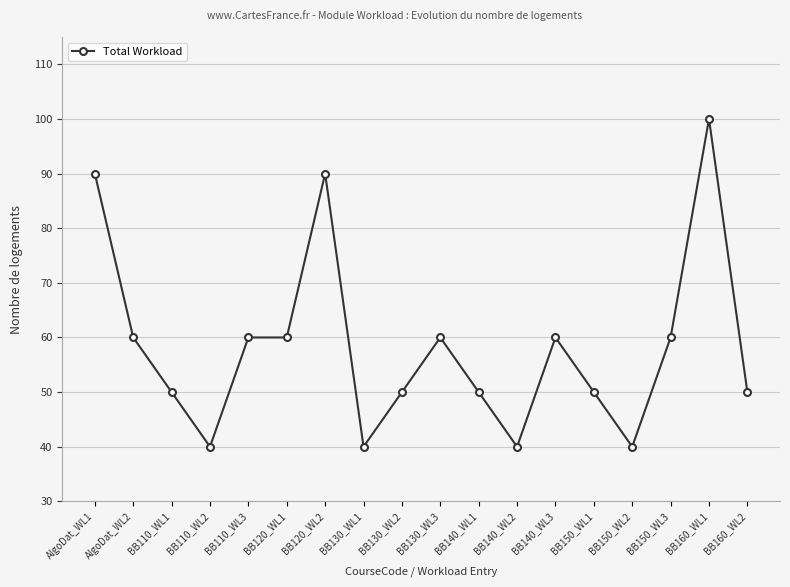

What is the difference between the values at BB150_WL3 and BB160_WL1?

40